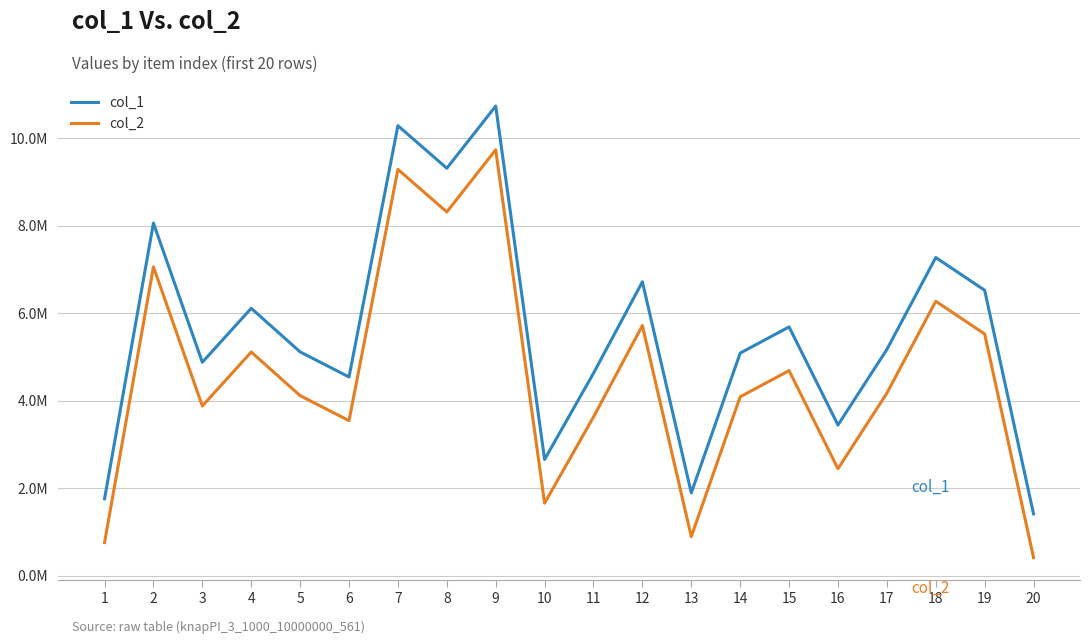

Does the chart display data point markers on the line(s)?

No